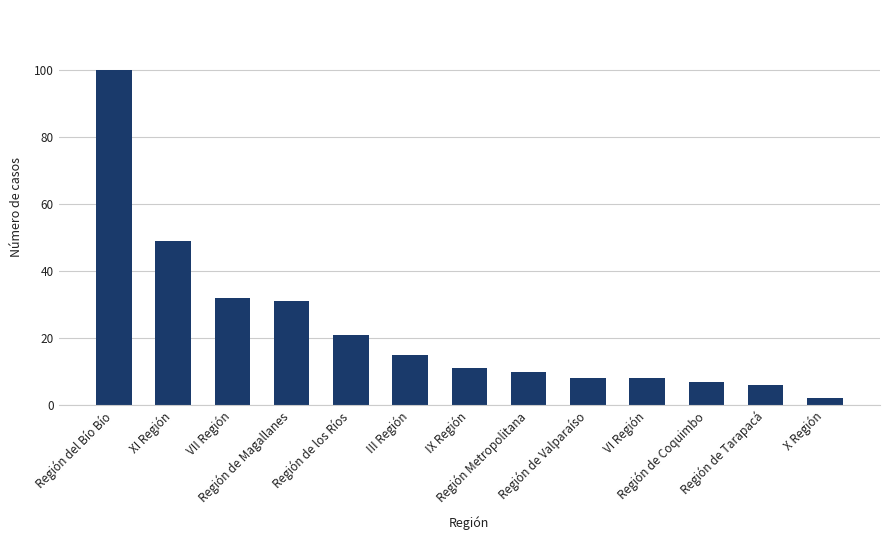

What position from the left is IX Región?

7